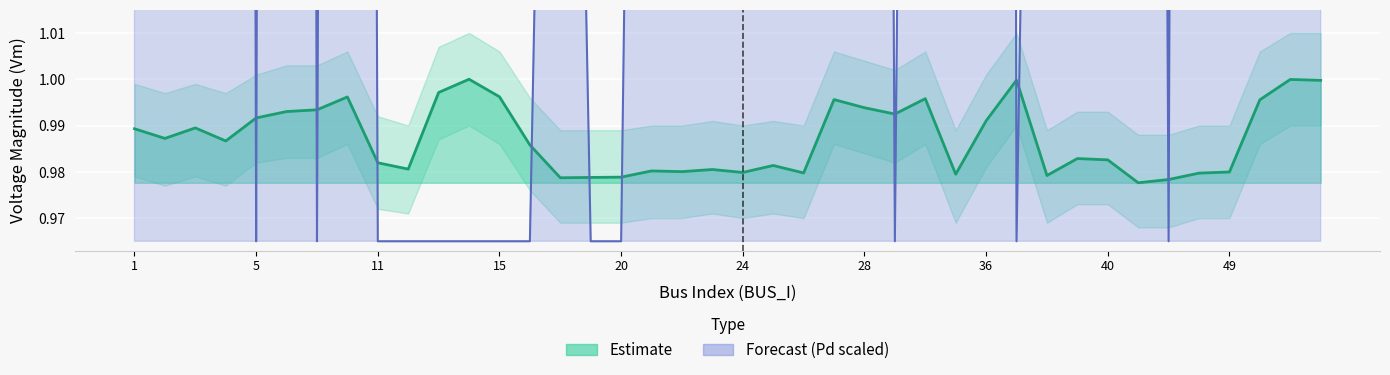

Reading left to right, transcribe all the data shown in this chart.

Vm: 1=1.0	2=1.0	3=1.0	4=1.0	5=1.0	6=1.0	8=1.0	10=1.0	11=1.0	12=1.0	13=1.0	14=1.0	15=1.0	16=1.0	17=1.0	18=1.0	20=1.0	21=1.0	22=1.0	23=1.0	24=1.0	25=1.0	26=1.0	27=1.0	28=1.0	29=1.0	30=1.0	34=1.0	36=1.0	37=1.0	38=1.0	39=1.0	40=1.0	46=1.0	47=1.0	48=1.0	49=1.0	50=1.0	51=1.0	52=1.0
Pd: 1=3.0	2=3.2	3=3.0	4=3.5	5=1.0	6=3.5	8=1.0	10=2.5	11=1.0	12=1.0	13=1.0	14=1.0	15=1.0	16=1.0	17=1.3	18=1.0	20=1.0	21=1.5	22=1.6	23=1.4	24=1.7	25=1.3	26=1.6	27=1.5	28=2.2	29=1.0	30=1.6	34=1.4	36=4.1	37=1.0	38=1.4	39=3.8	40=3.1	46=2.2	47=1.0	48=2.8	49=2.9	50=1.9	51=2.6	52=2.5